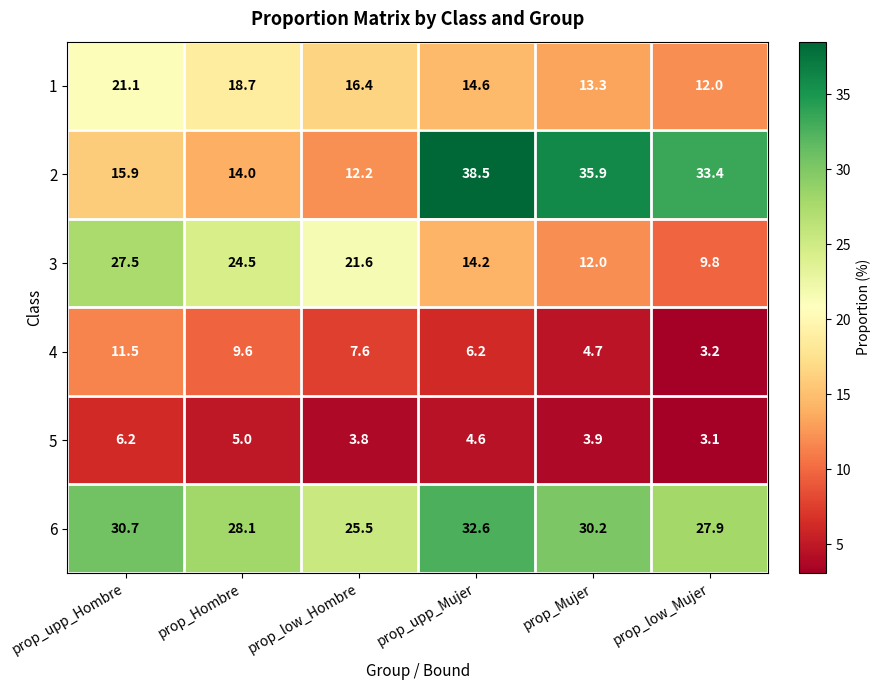

List the series in order of their peak value, lowest first.

5, 4, 1, 3, 6, 2